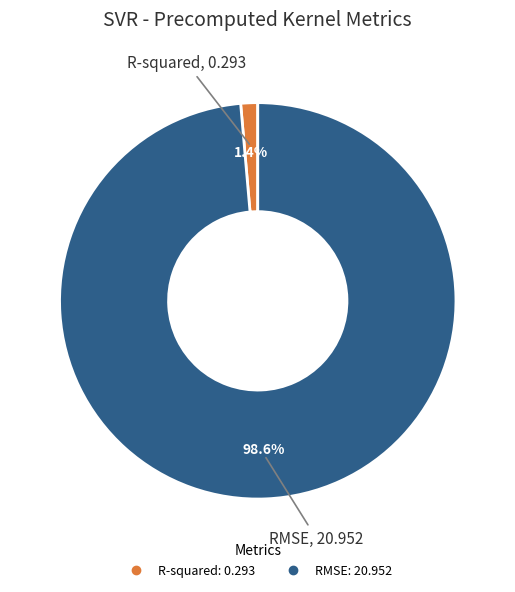

What percentage is the R-squared slice, to the nearest percent?

1%